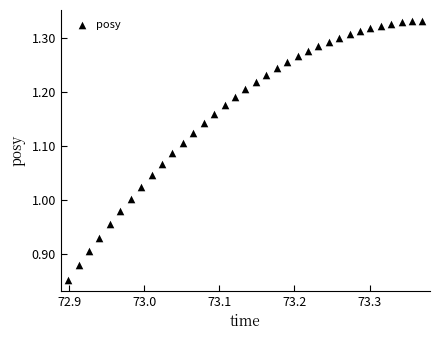

What is the range of X values (max minus min)?

0.5